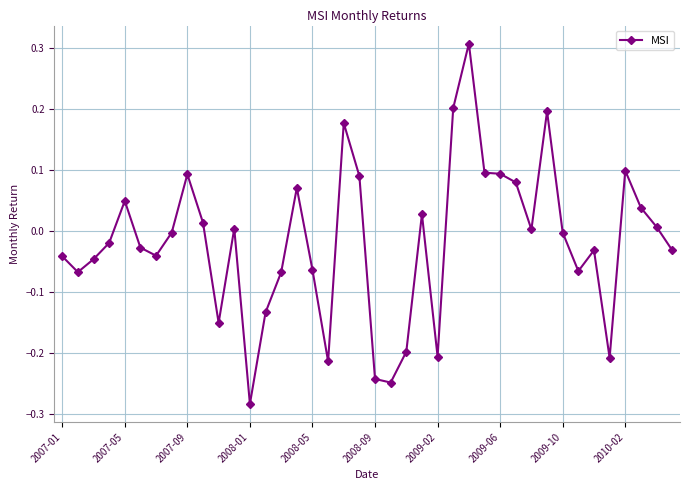

What is the sum of all values?

-0.7